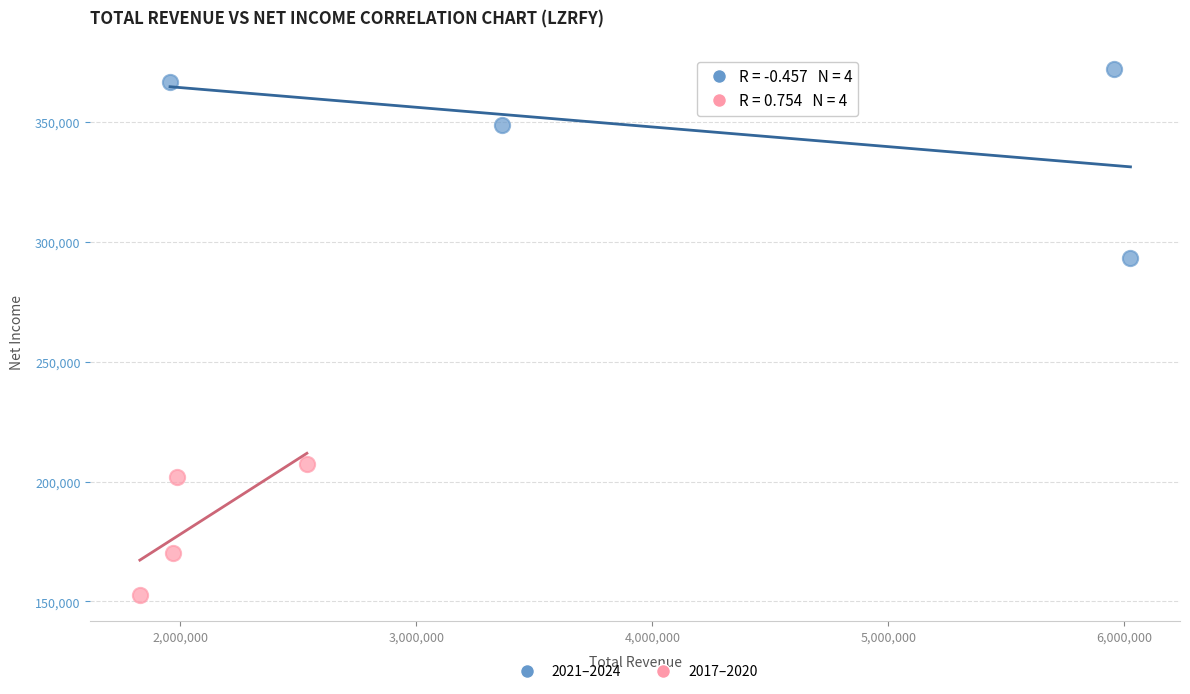

Which series has the widest spread of Y values?

2021–2024